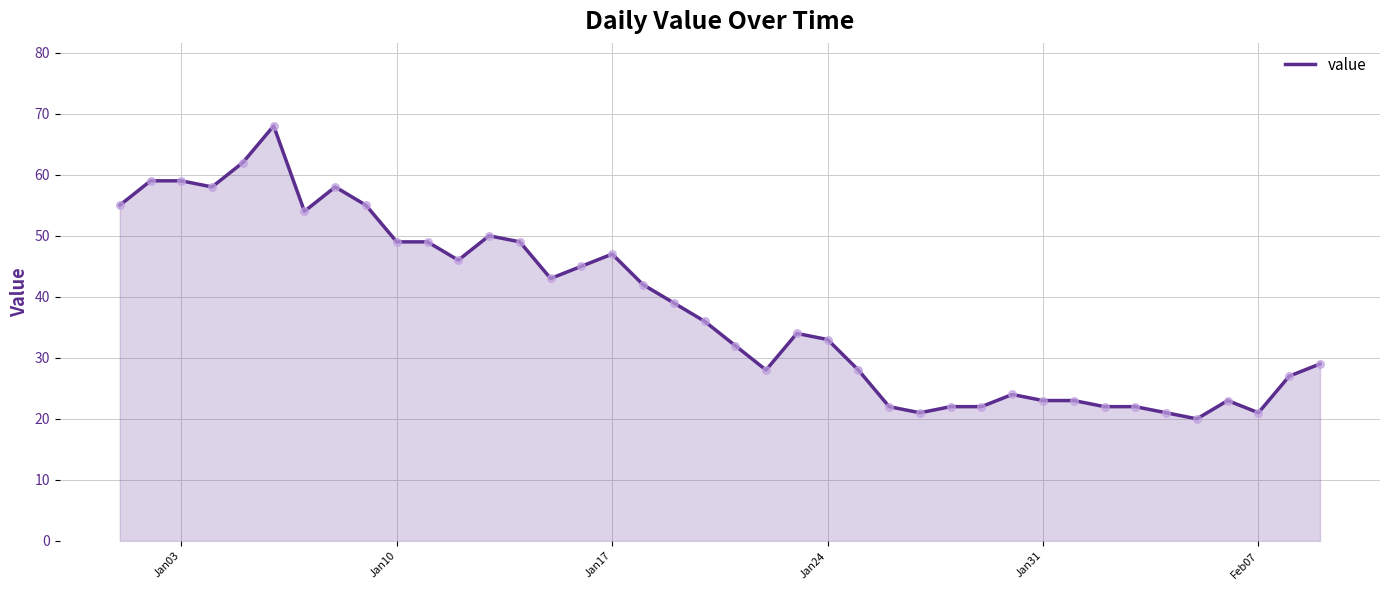

What is the difference between the maximum and minimum values?

48